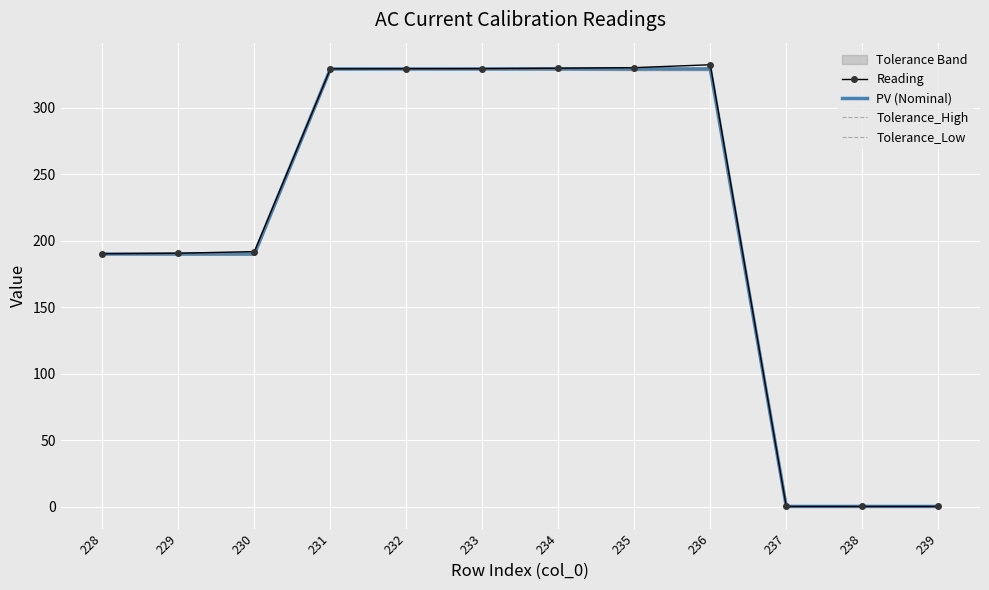

Is this an area chart (filled region under the line)?

No